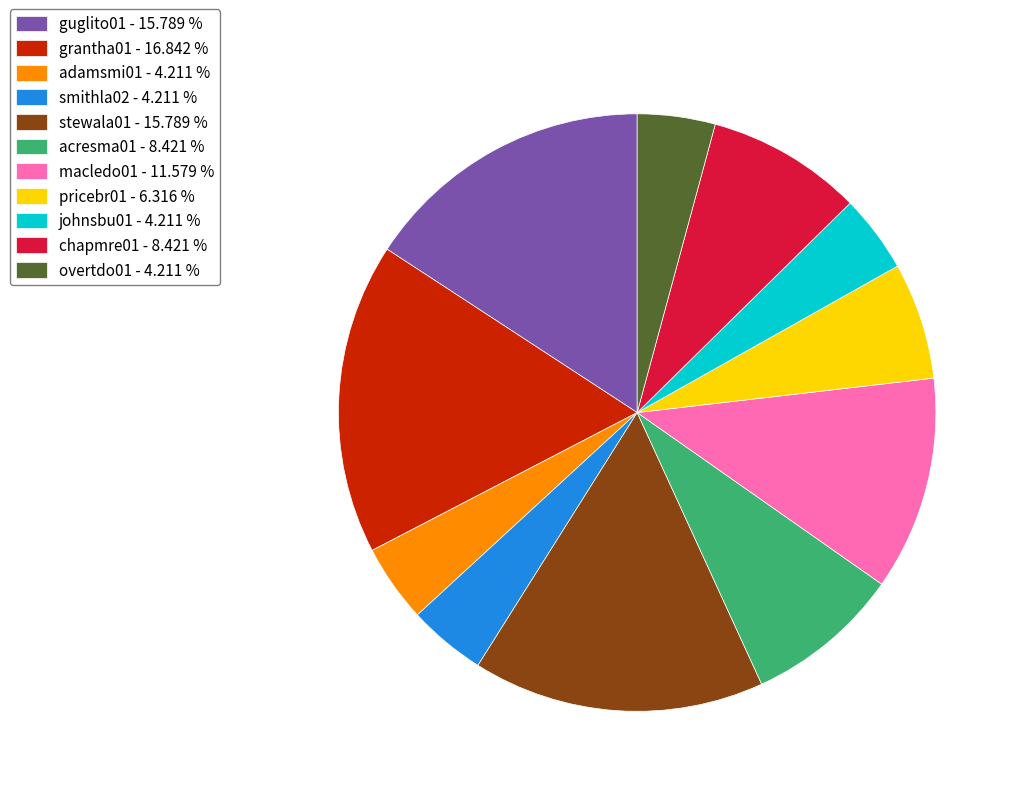

Which slice is the largest?

grantha01